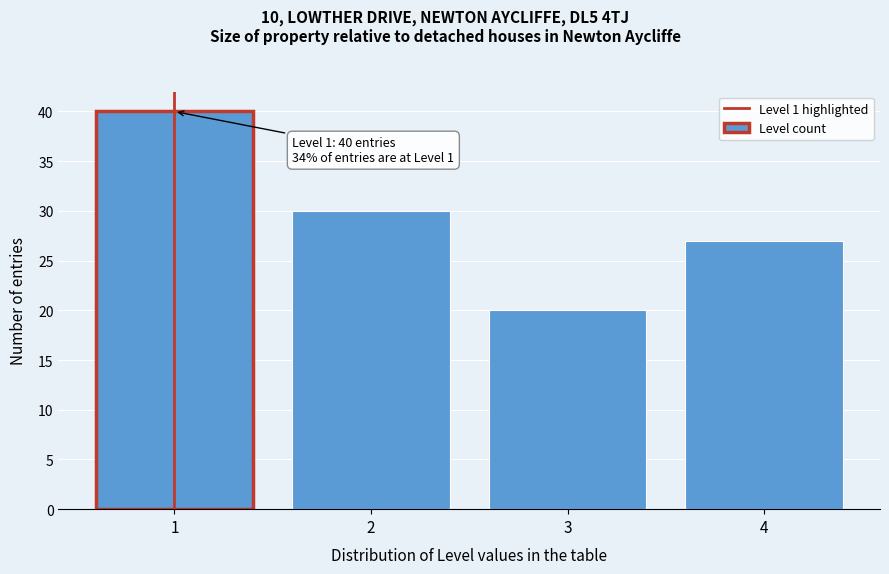

Reading left to right, list all the values displayed in this chart.

1=40	2=30	3=20	4=27